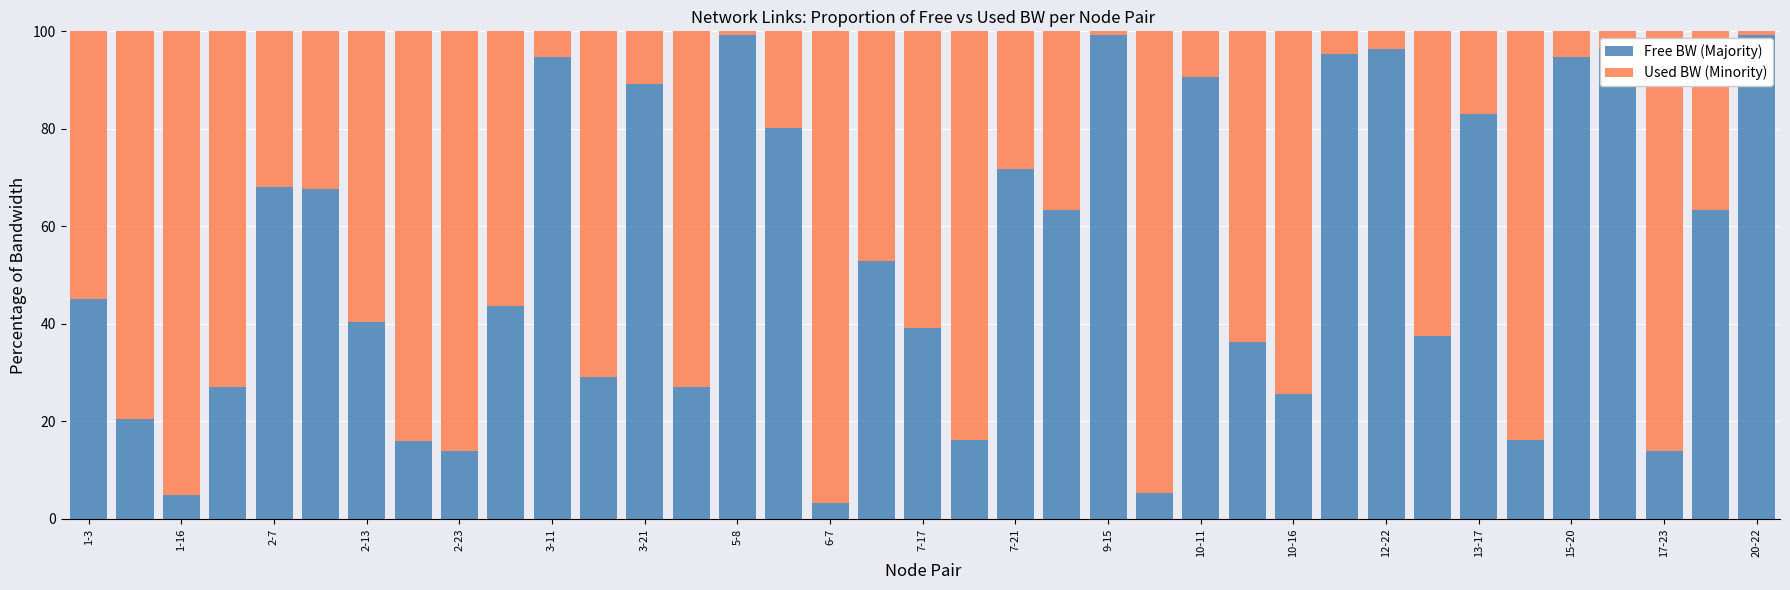

What is the highest value of the Free BW (Majority) series?

99.2